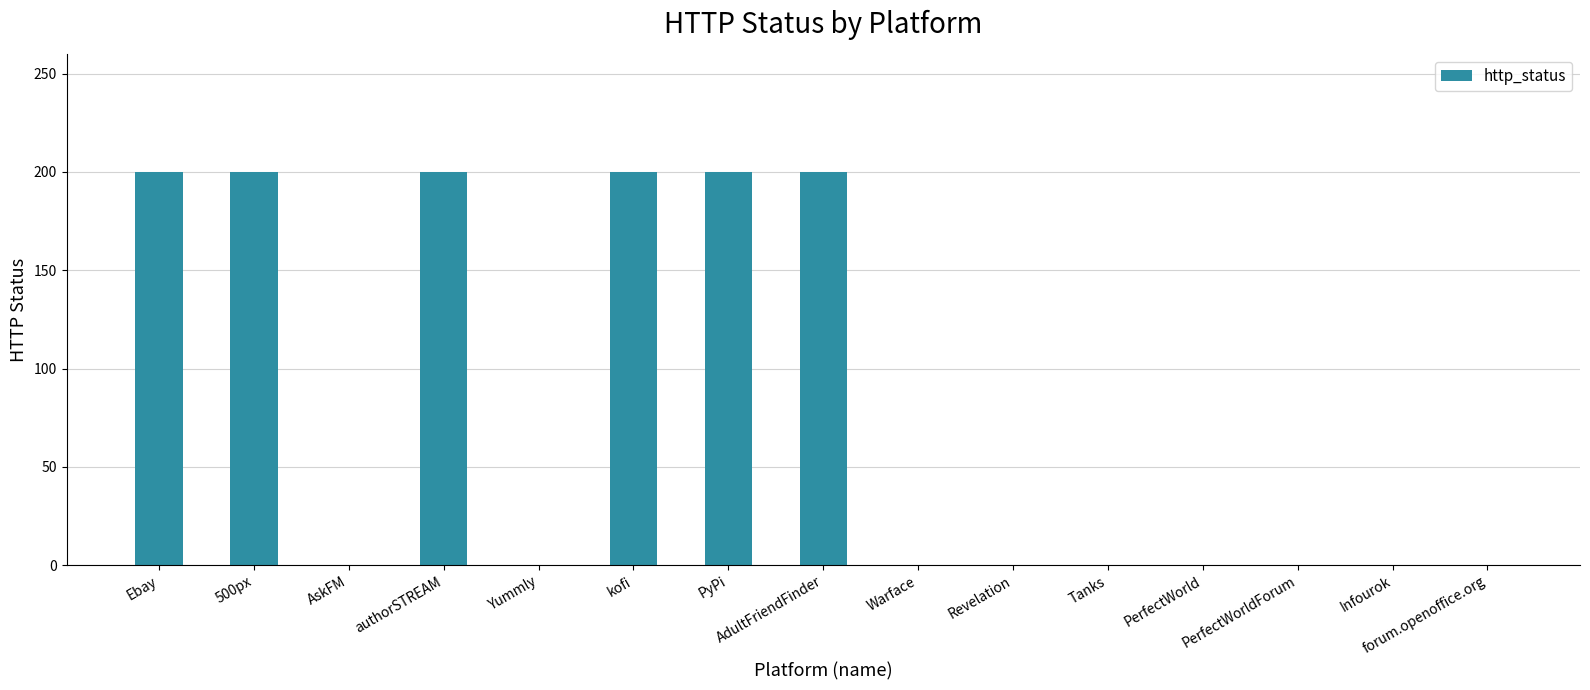

The value at PerfectWorldForum is 0. True or false?

True